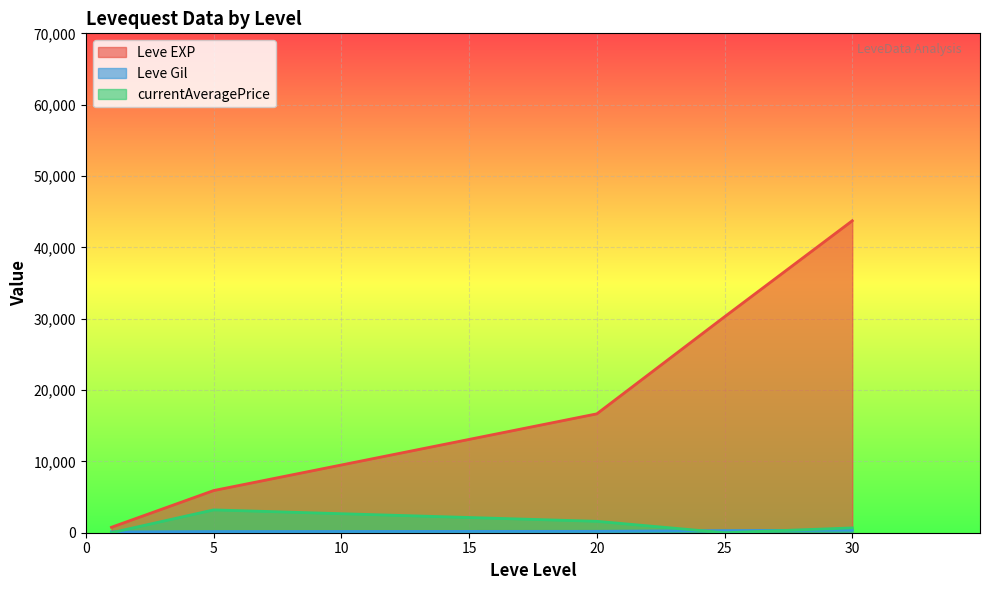

Which series has the largest range (max minus min)?

Leve EXP